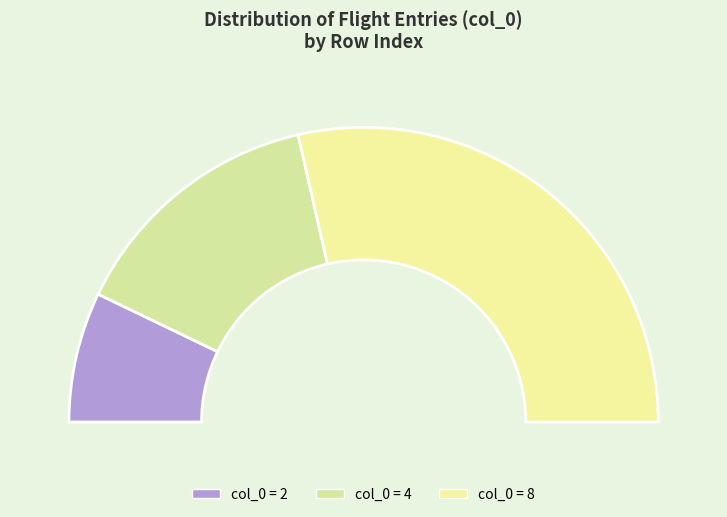

To the nearest percent, what is the combined percentage of 2 and 8?

71%